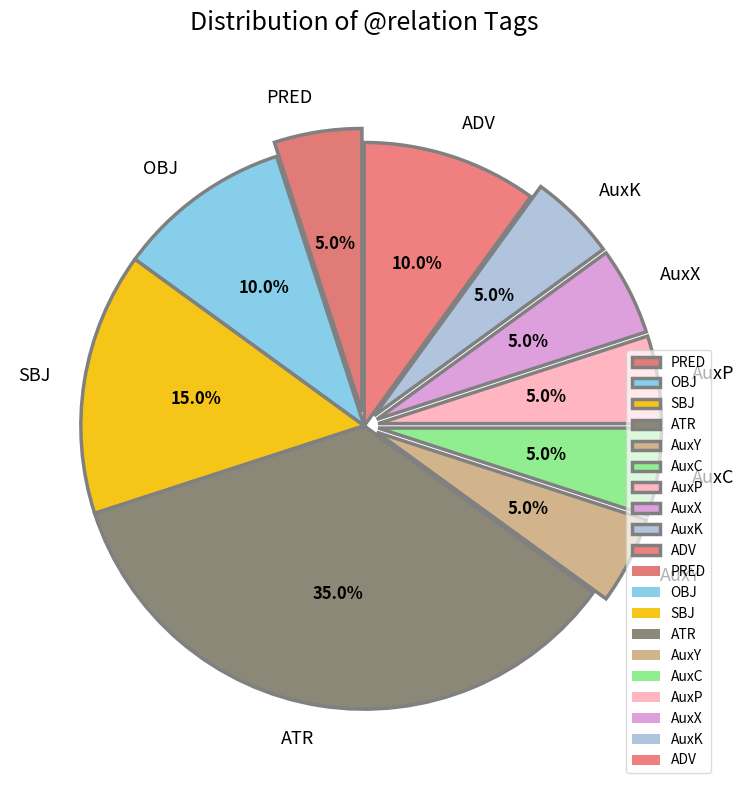

Approximately how many times larger is the value at PRED compared to ATR?

0.1